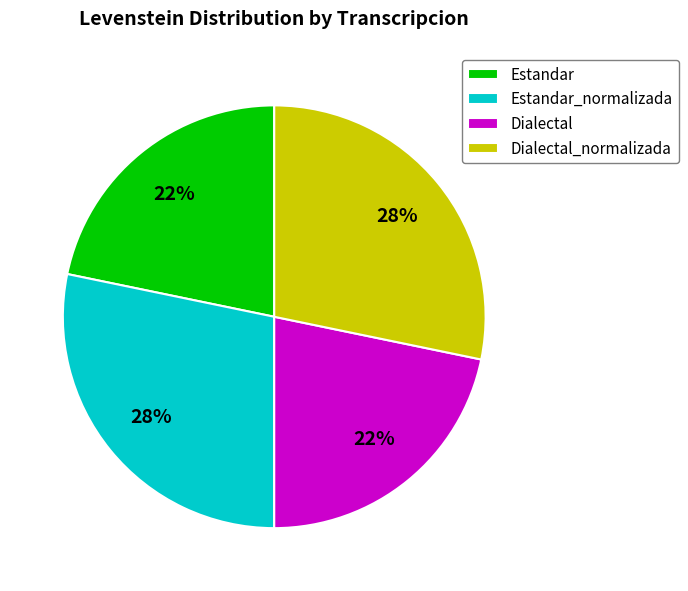

Is Dialectal_normalizada the majority of the pie?

No